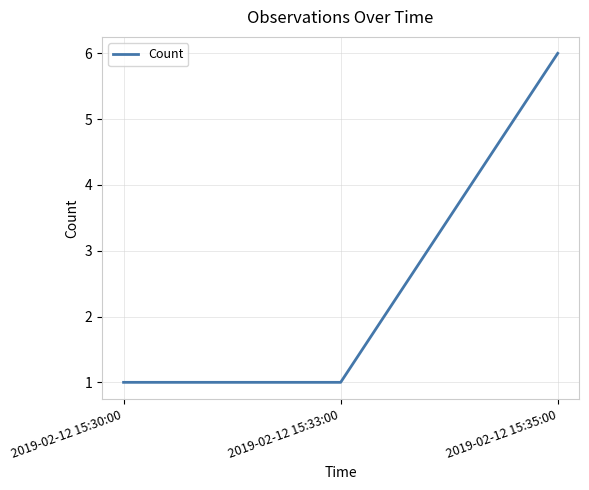

What is the difference between the maximum and minimum values?

5